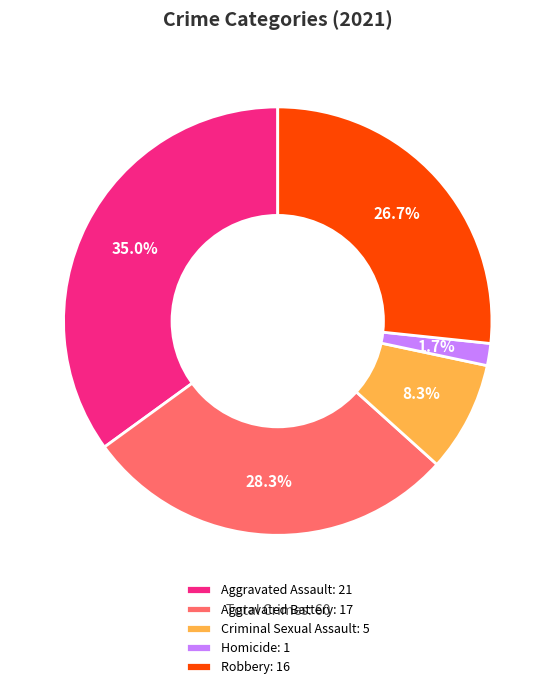

What percentage is the Criminal Sexual Assault slice, to the nearest percent?

8%